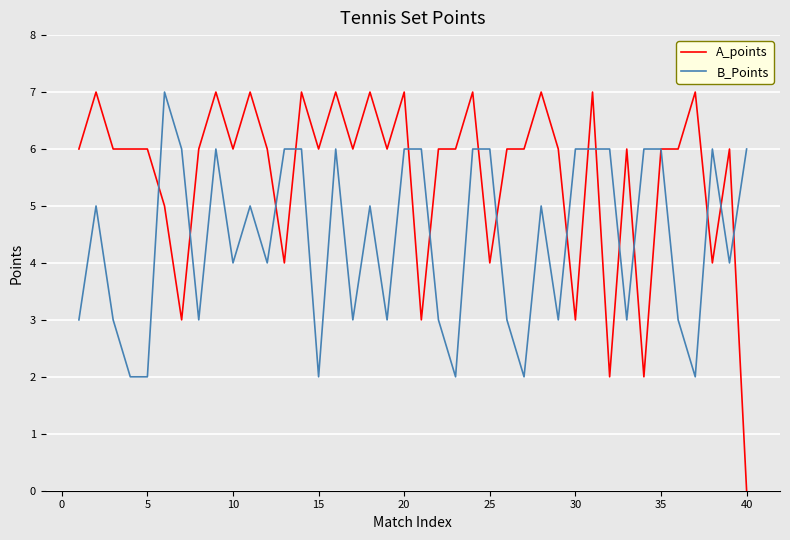

How many A_points values are between 6 and 7?

30